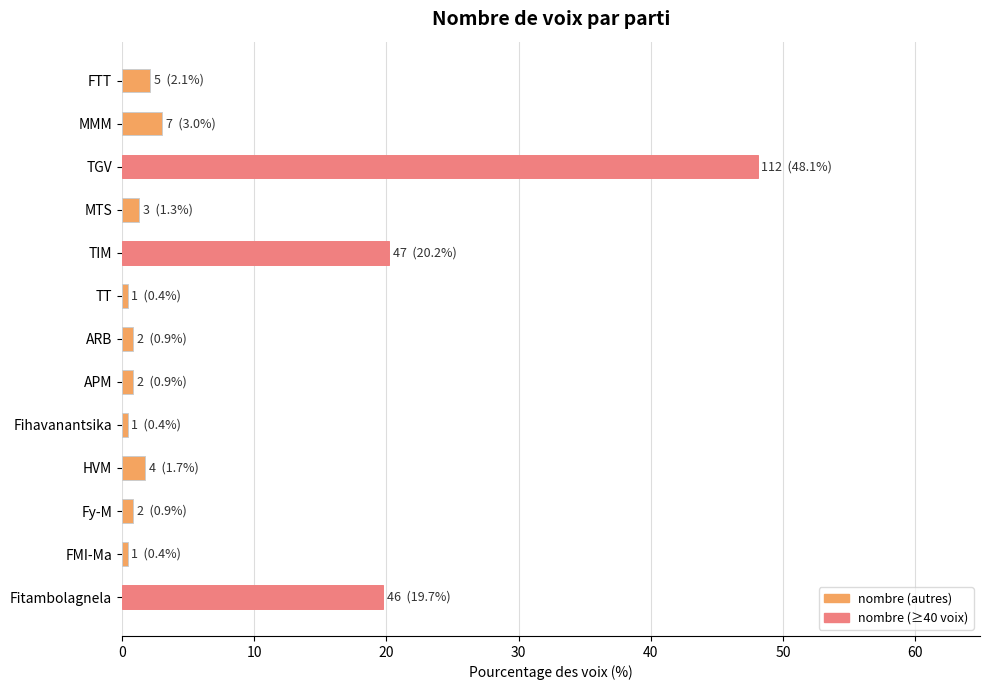

Which category has the highest value across all series?

TGV